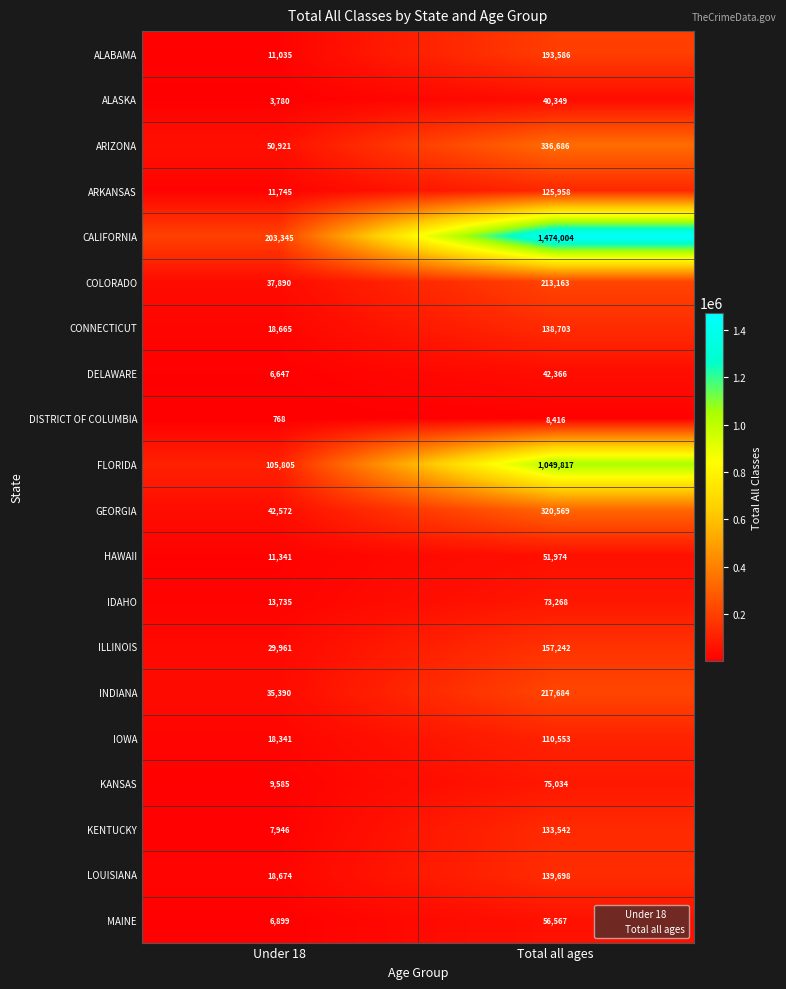

Rank the series by their maximum value, from lowest to highest.

DISTRICT OF COLUMBIA, ALASKA, DELAWARE, HAWAII, MAINE, IDAHO, KANSAS, IOWA, ARKANSAS, KENTUCKY, CONNECTICUT, LOUISIANA, ILLINOIS, ALABAMA, COLORADO, INDIANA, GEORGIA, ARIZONA, FLORIDA, CALIFORNIA